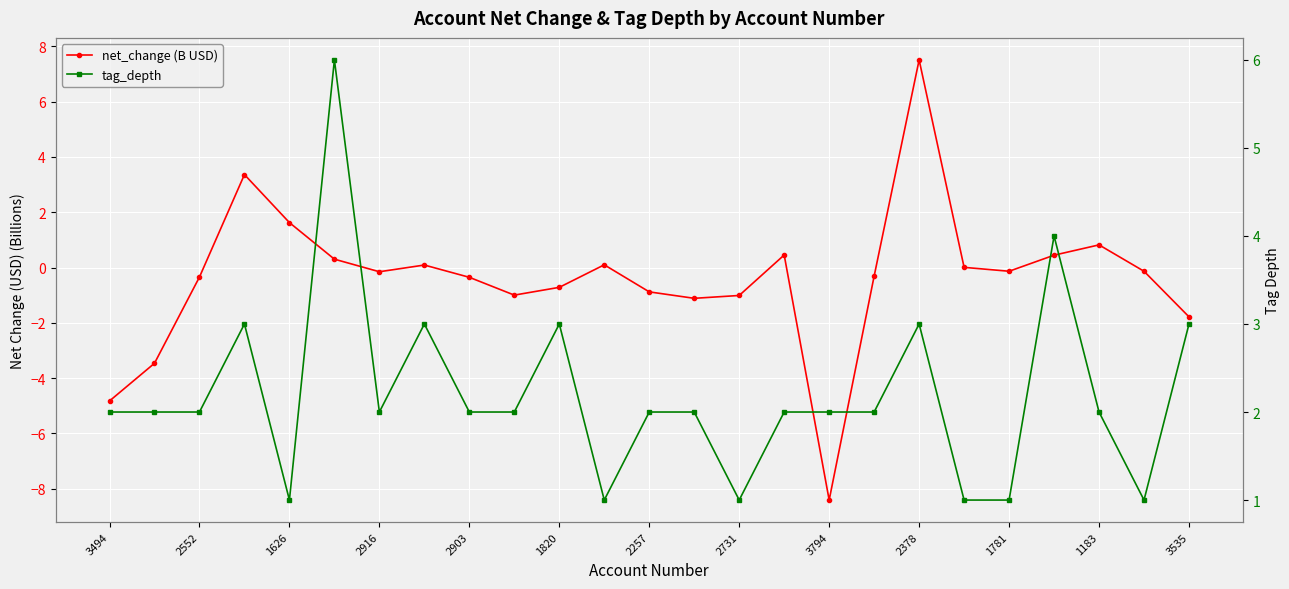

What are all the series names shown in the legend?

net_change (B USD), tag_depth